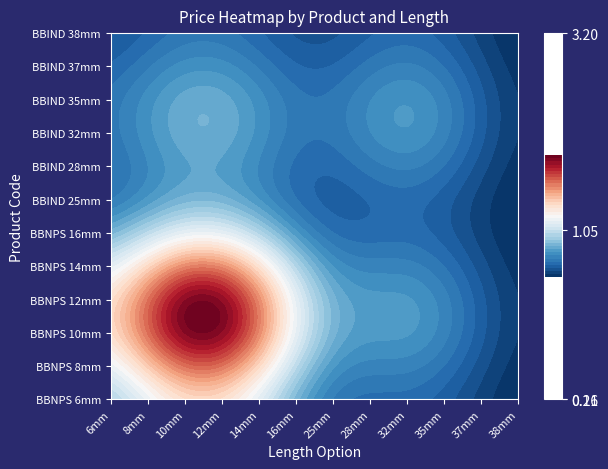

What is the approximate value of BBNPS 14mm at BBNPS 12mm?

3.2